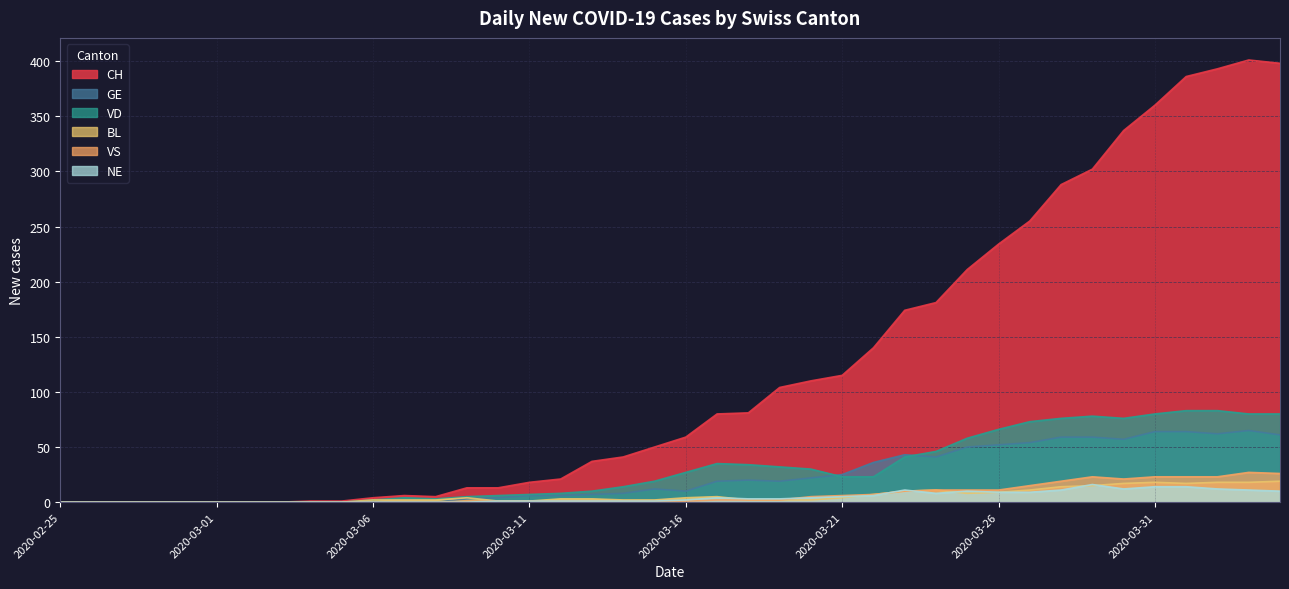

What is the difference between the second highest and minimum values in the NE series?

14